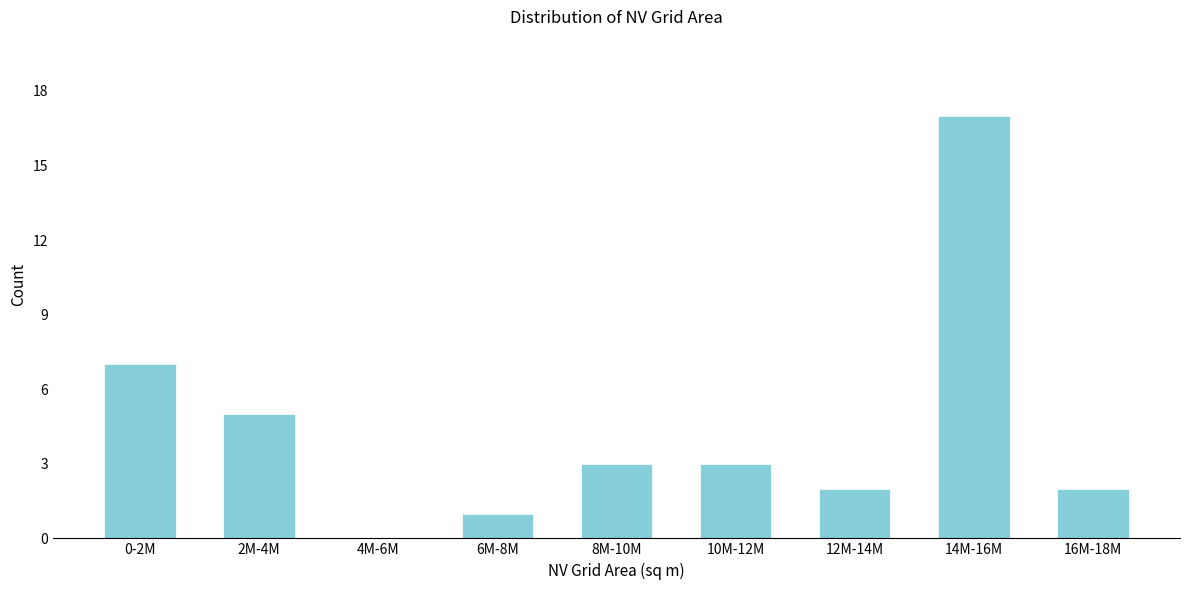

Reading left to right, list all the values displayed in this chart.

0-2M=7	2M-4M=5	4M-6M=0	6M-8M=1	8M-10M=3	10M-12M=3	12M-14M=2	14M-16M=17	16M-18M=2